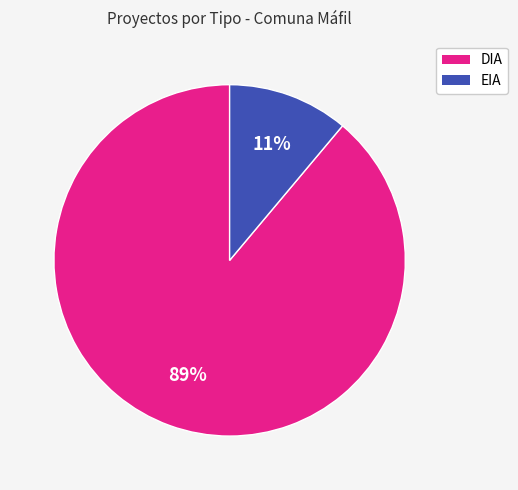

Rank the categories by value from lowest to highest.

EIA, DIA